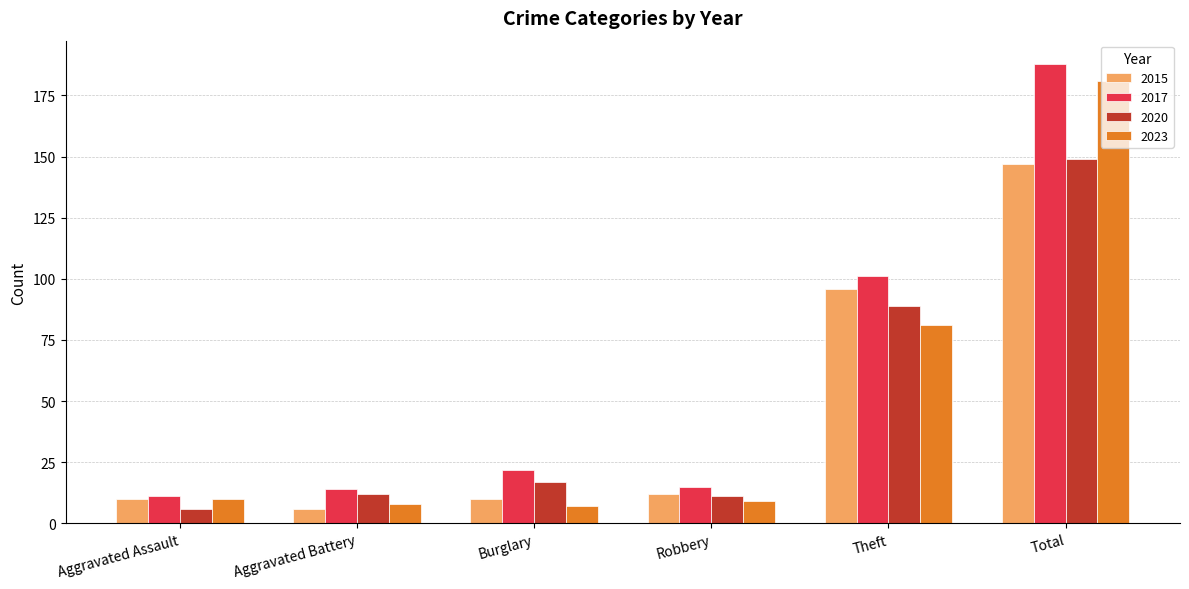

How many categories are shown in the chart?

6